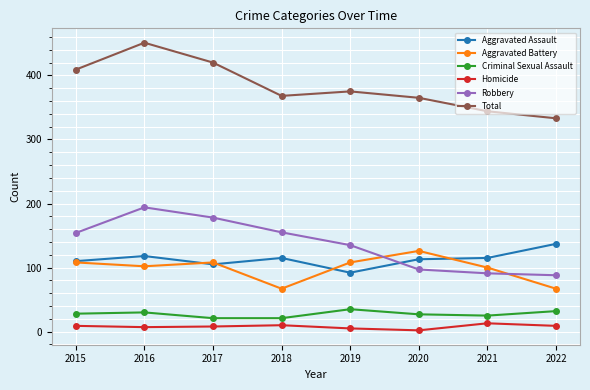

Is the value of Robbery at 2016 greater than the value of Aggravated Assault at 2017?

Yes